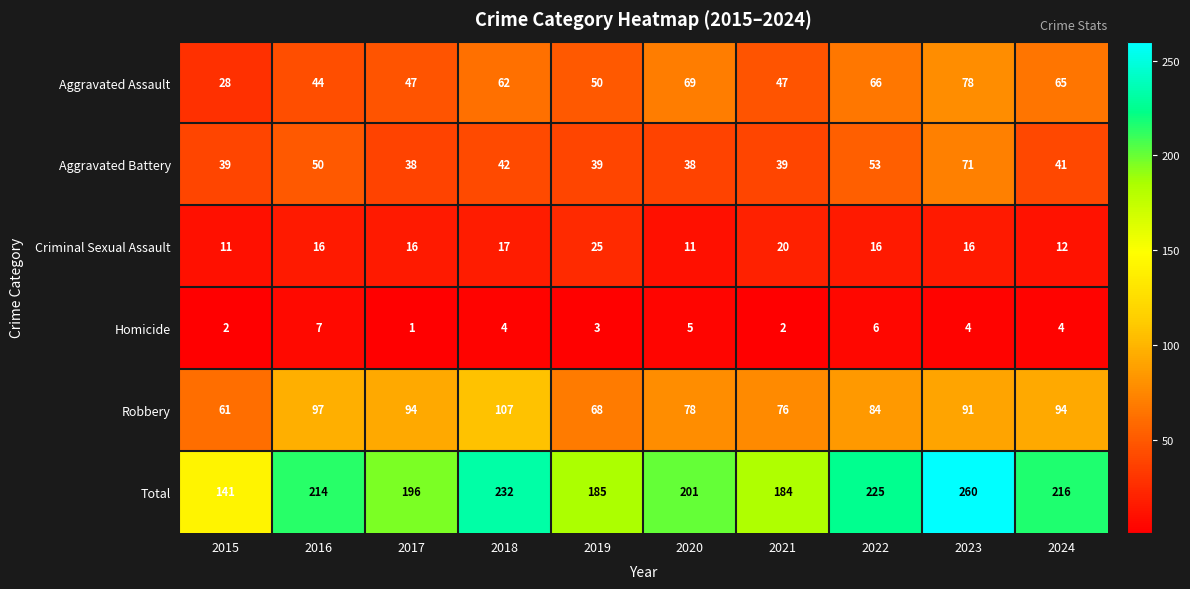

What is the spread (max minus min) of values at 2015?

139